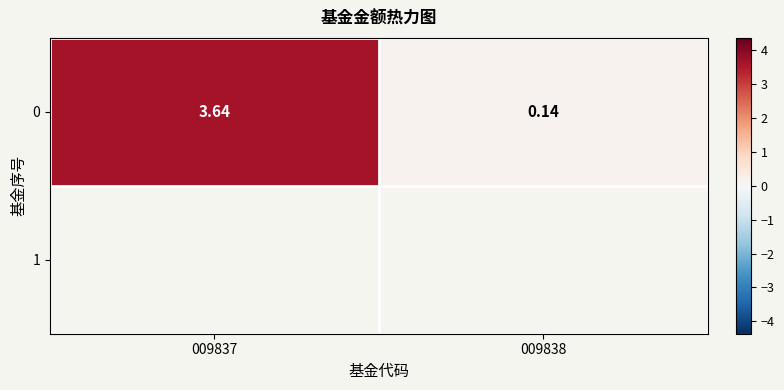

Which has a higher value, 009837 or 009838?

009837